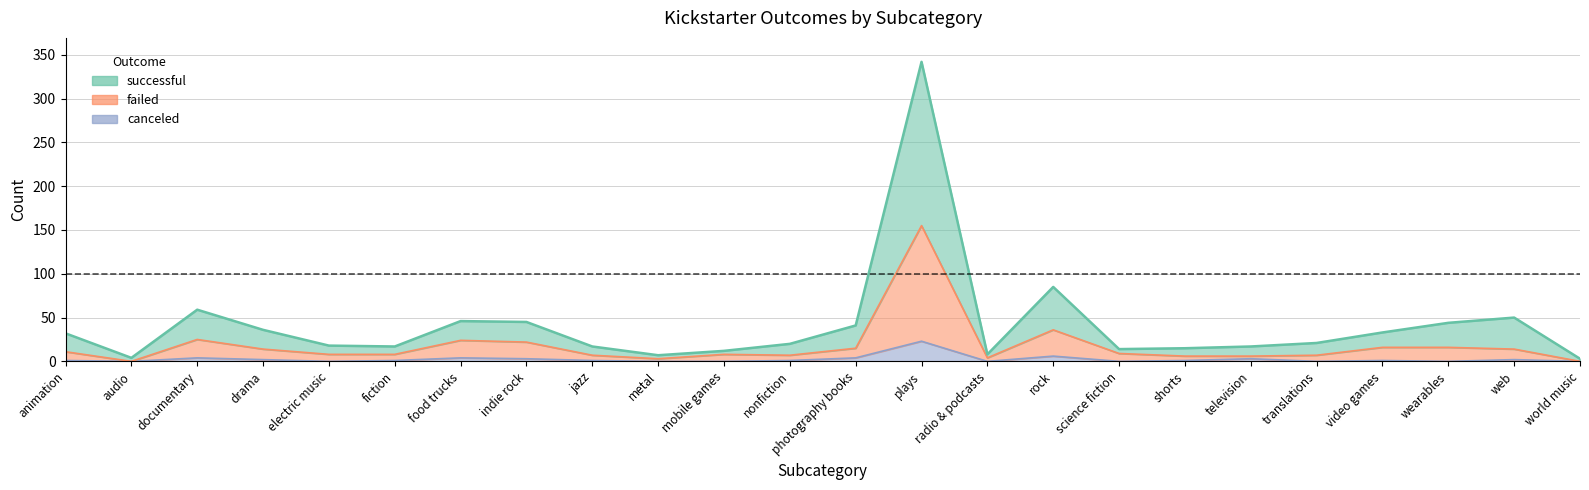

What is the label of the 14th point from the right?

mobile games